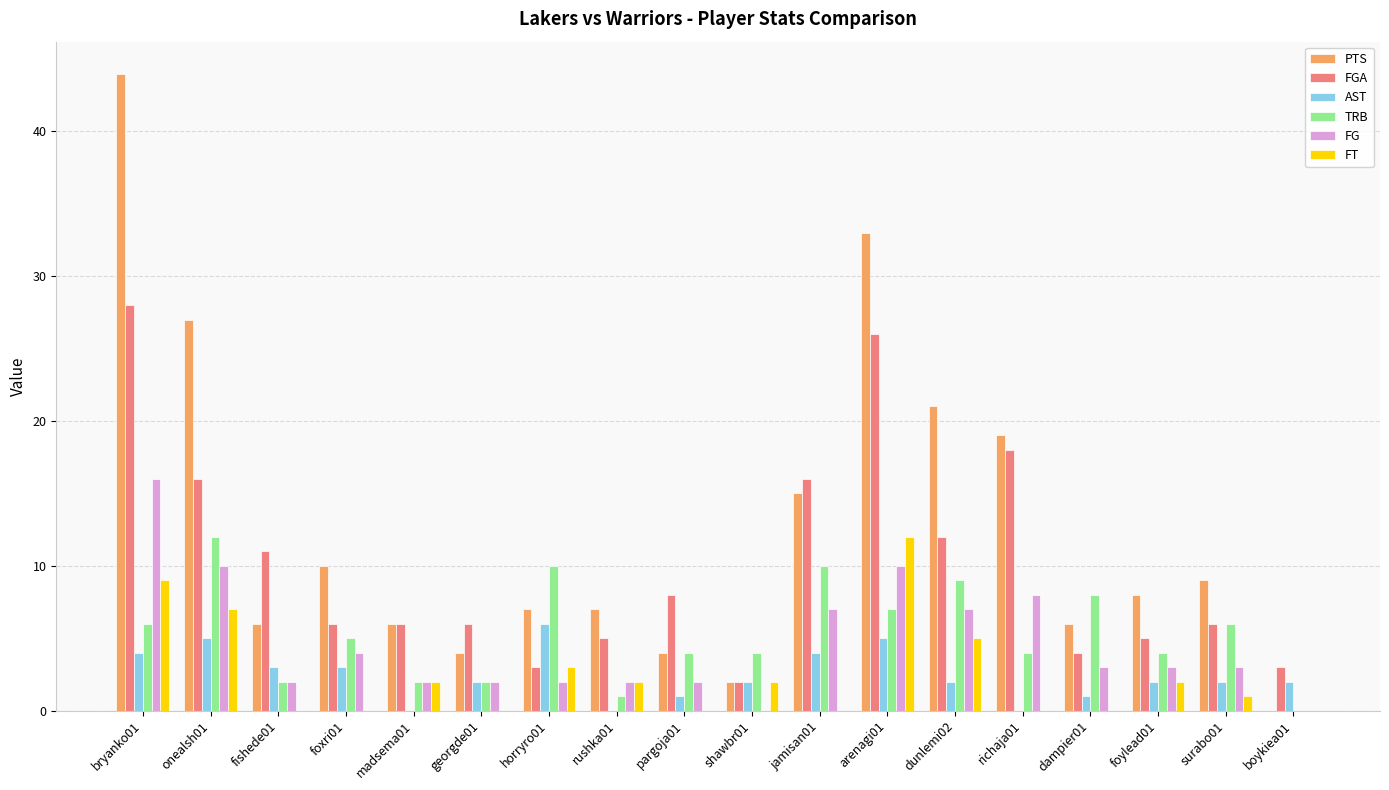

What is the total value across all series at foylead01?

24